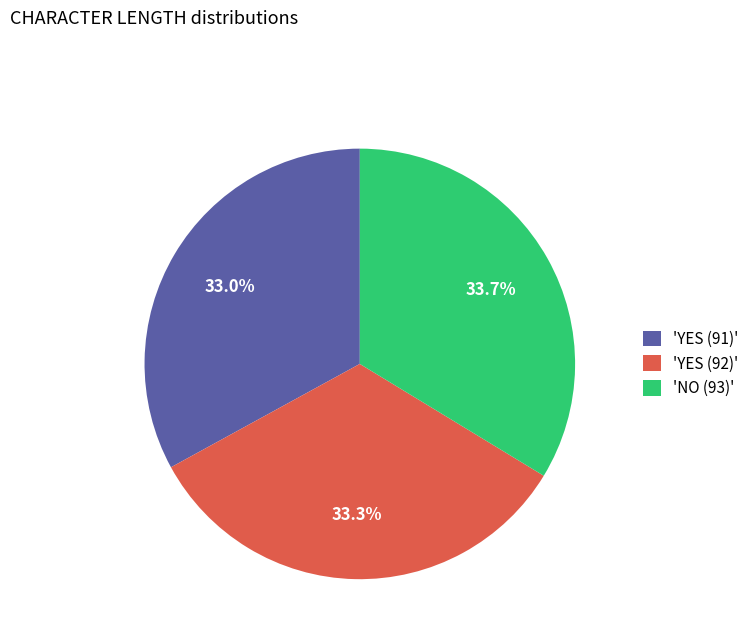

Is there a majority slice in this chart?

No